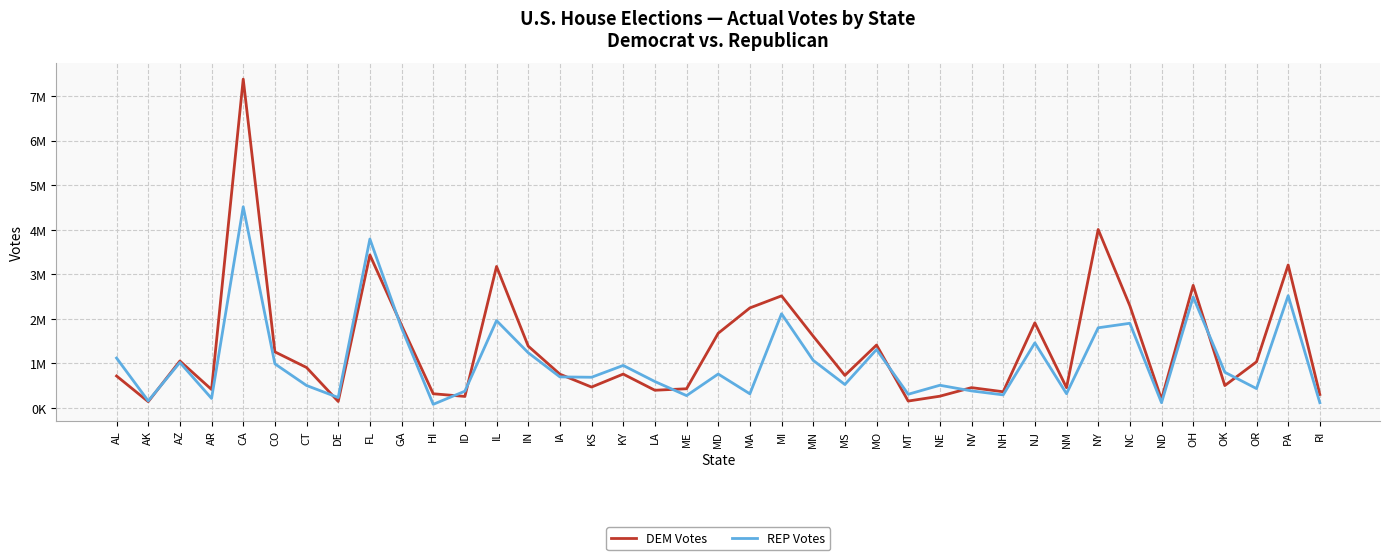

Does the chart have visible grid lines?

Yes